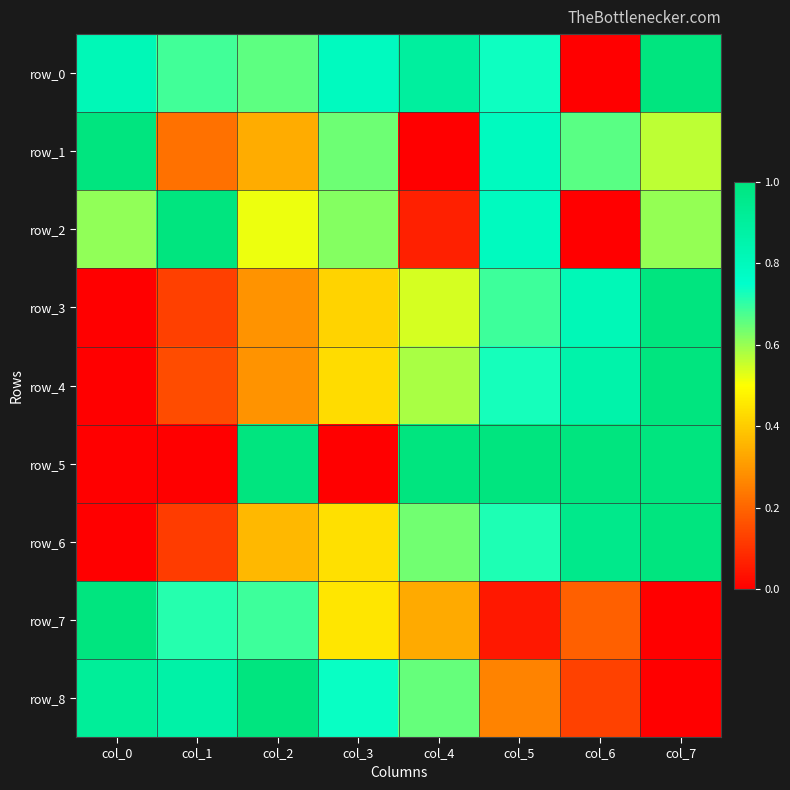

The row_5 series shows 0.4 at col_7. True or false?

False